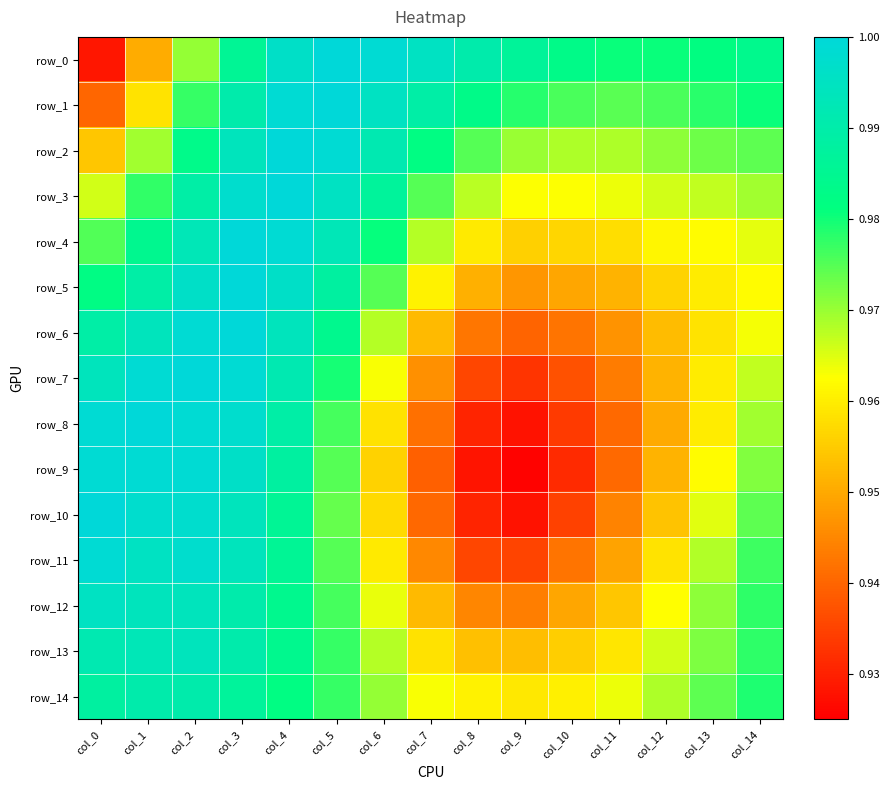

At which category is the sum across all series the highest?

col_3